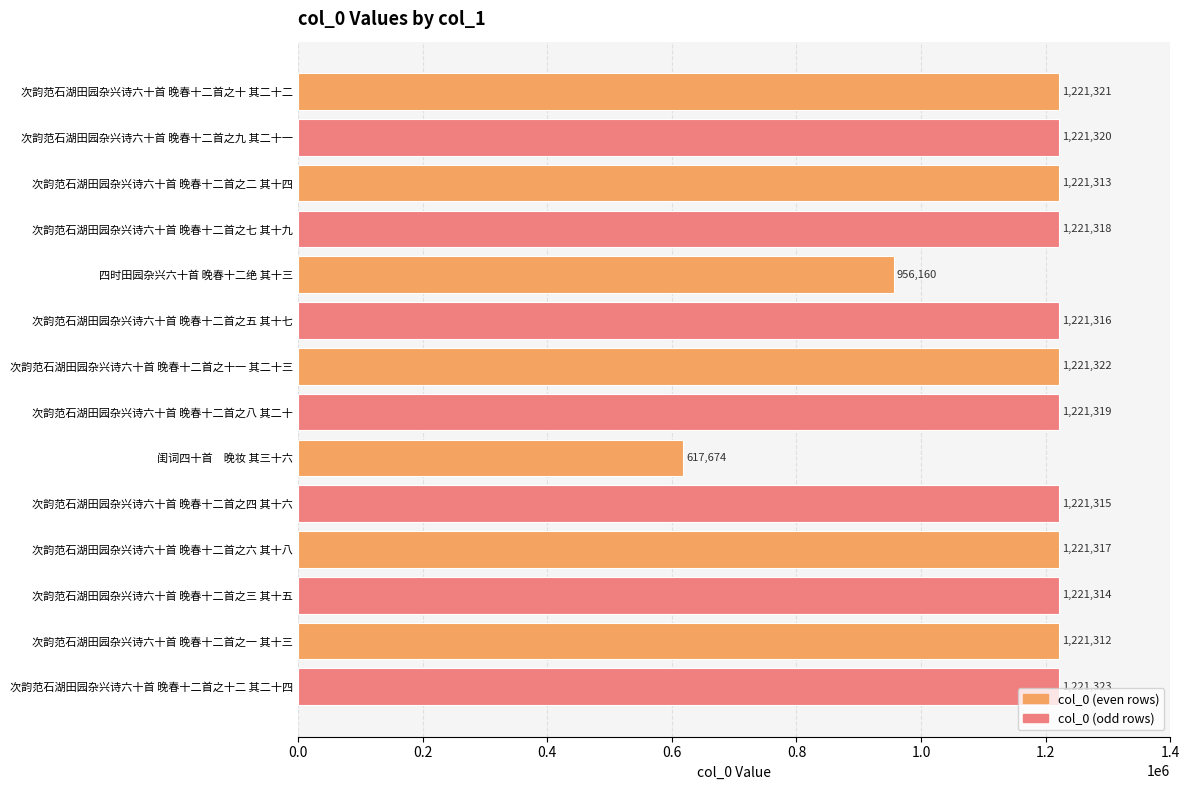

How many bars are there in total?

14